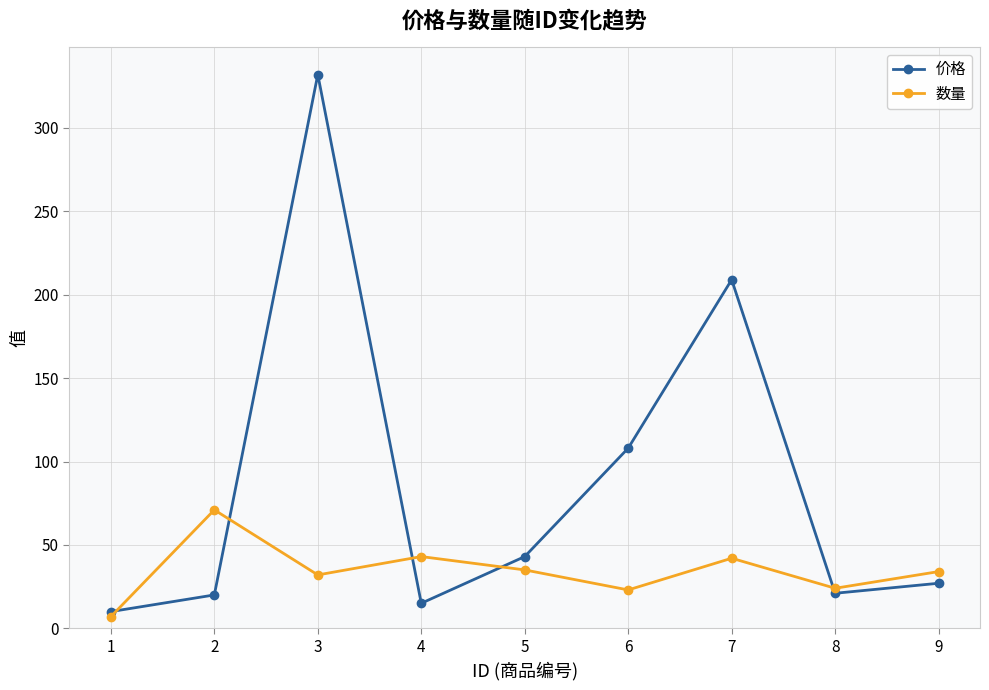

True or false: 价格 and 数量 cross at least once.

True